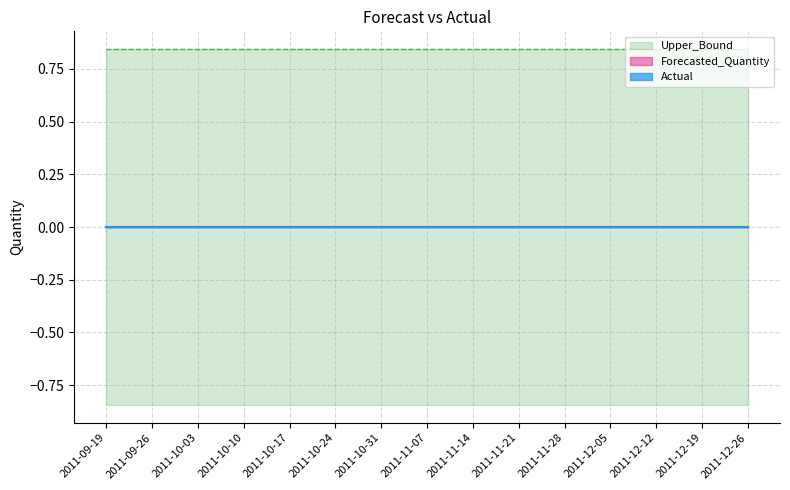

What is the minimum value for Lower_Bound?

-0.8